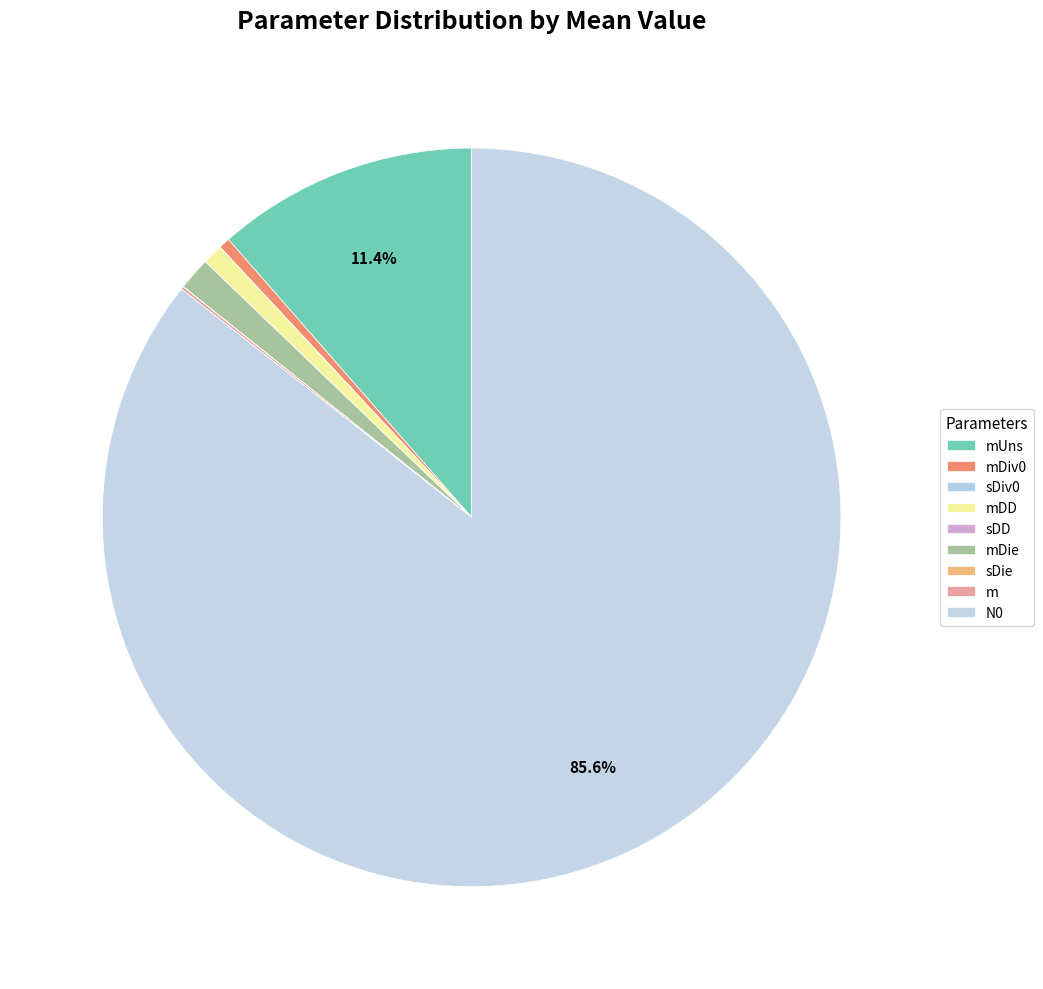

What portion of the pie excludes mDD?

99.1%